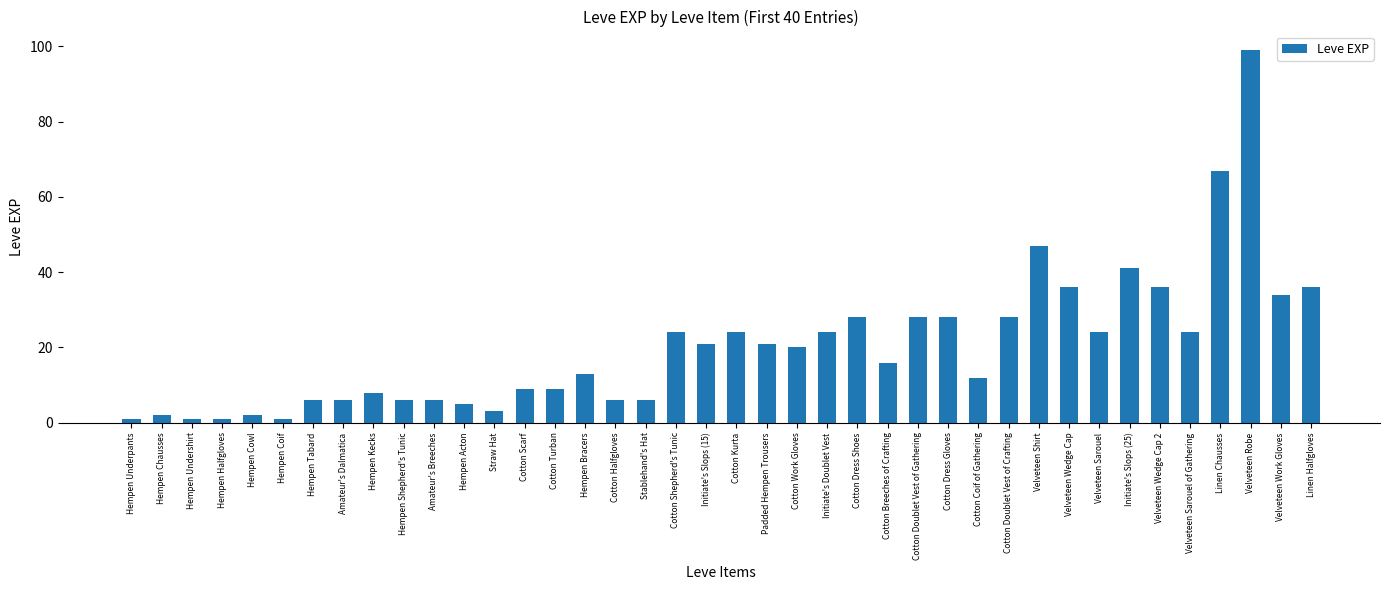

Which has a higher value, Amateur's Breeches or Cotton Shepherd's Tunic?

Cotton Shepherd's Tunic